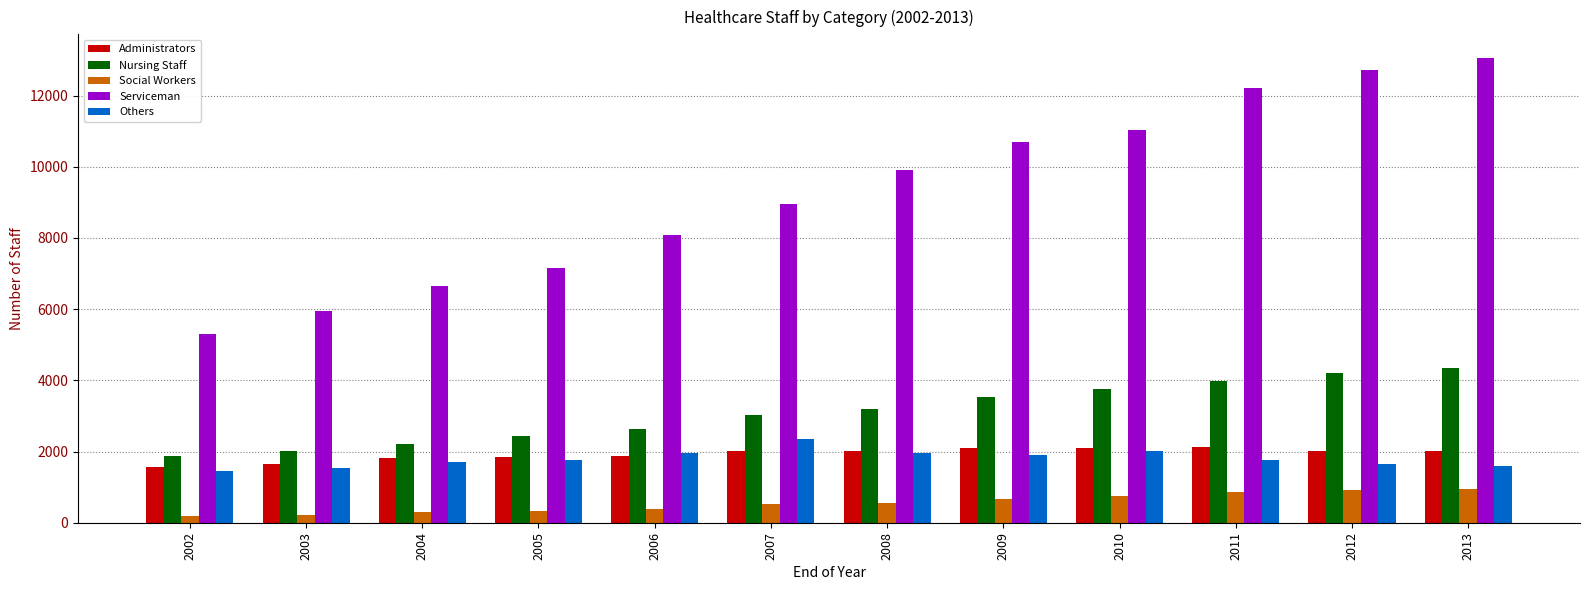

True or false: Administrators has a value of 1862 at 2006.

True